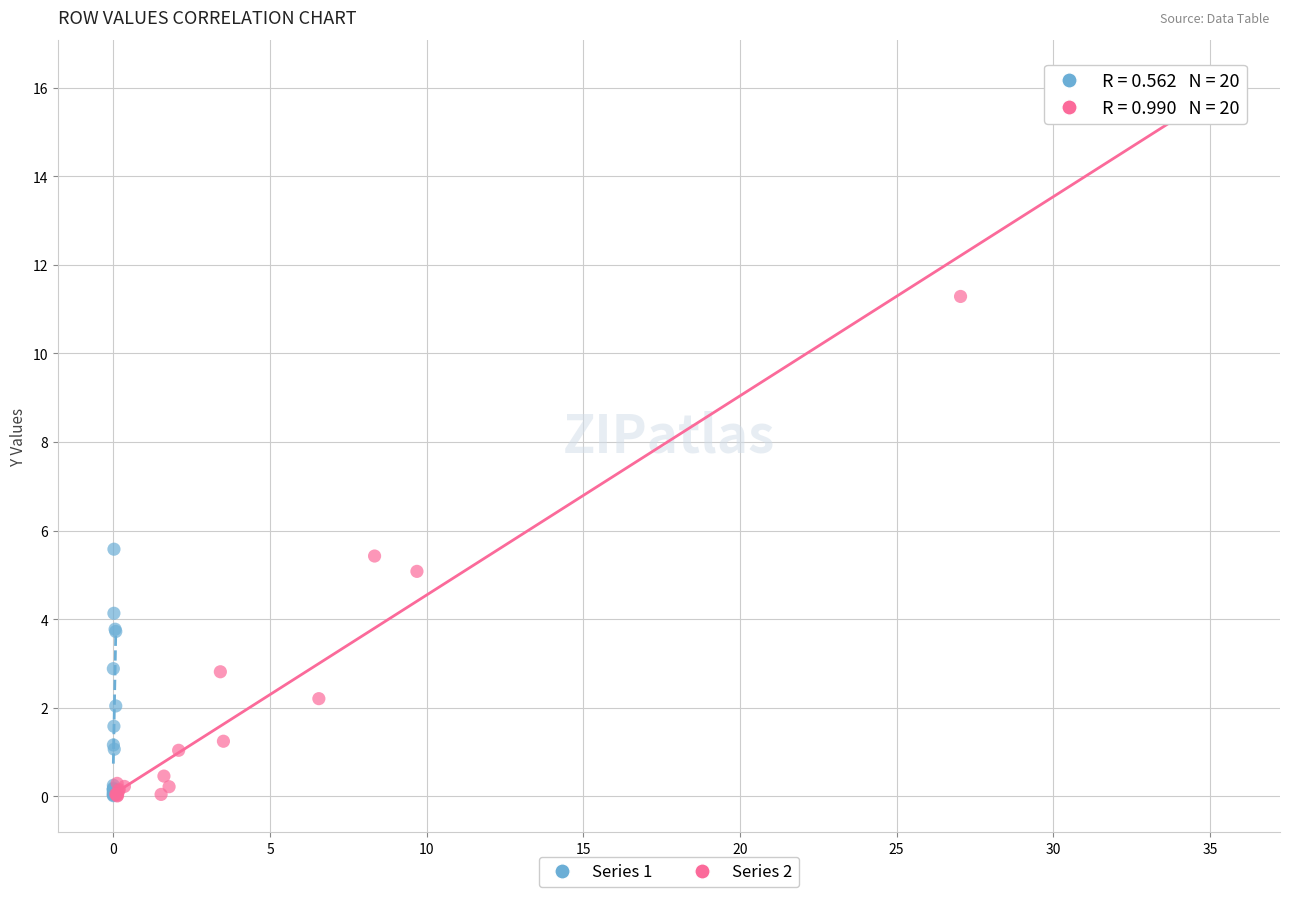

What are all the series names shown in the legend?

Series 1, Series 2